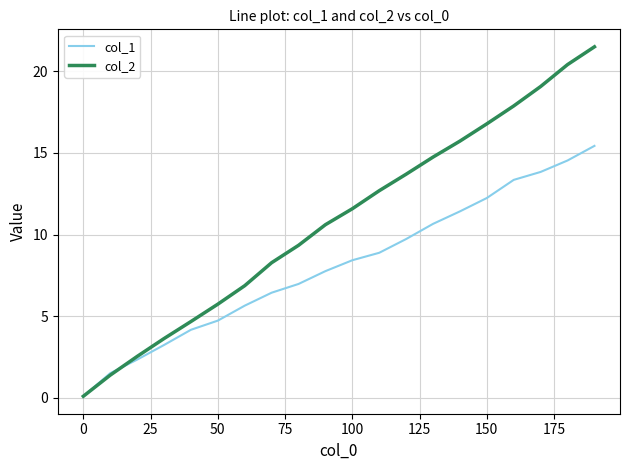

How many lines are shown in the chart?

2